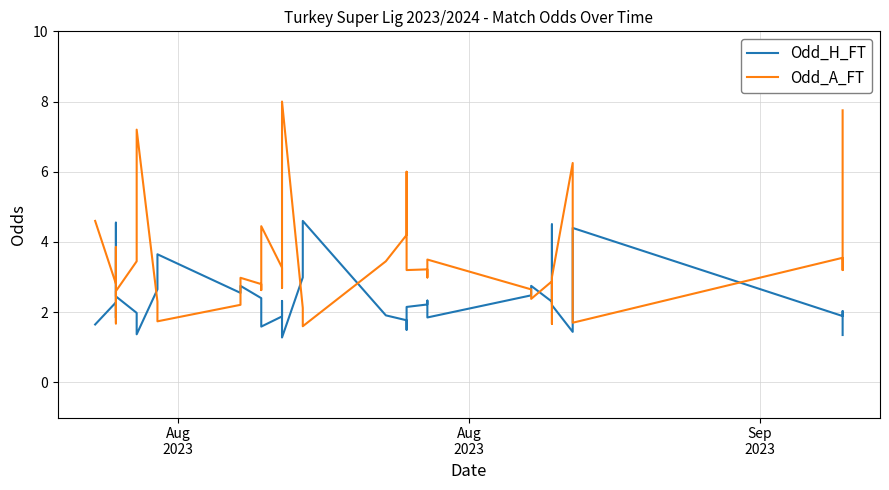

What is the smallest value displayed?

1.3